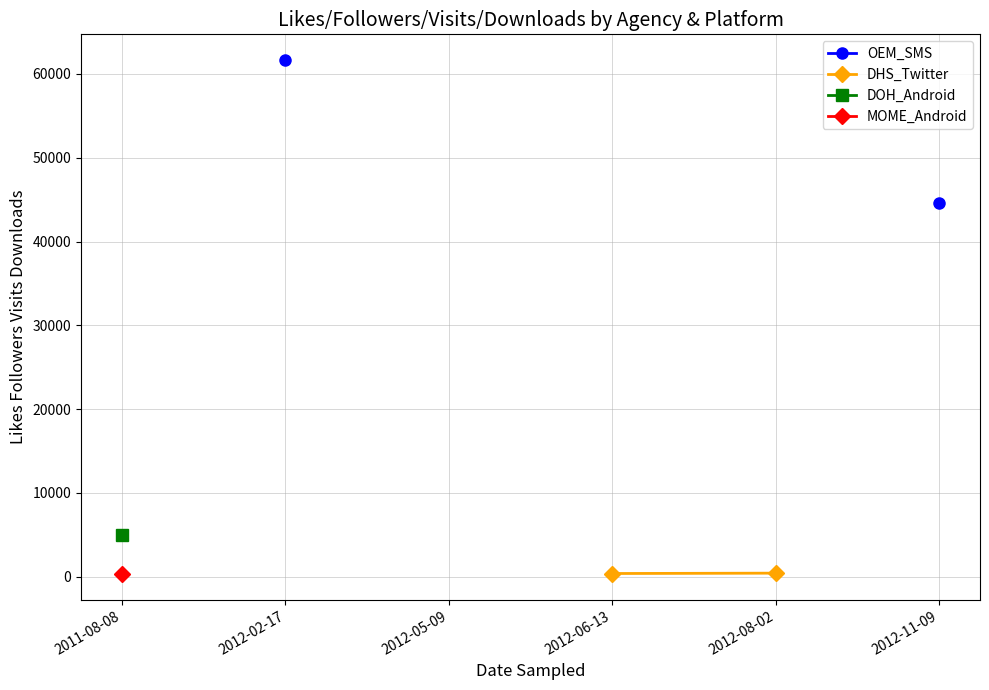

Does the chart have visible grid lines?

Yes